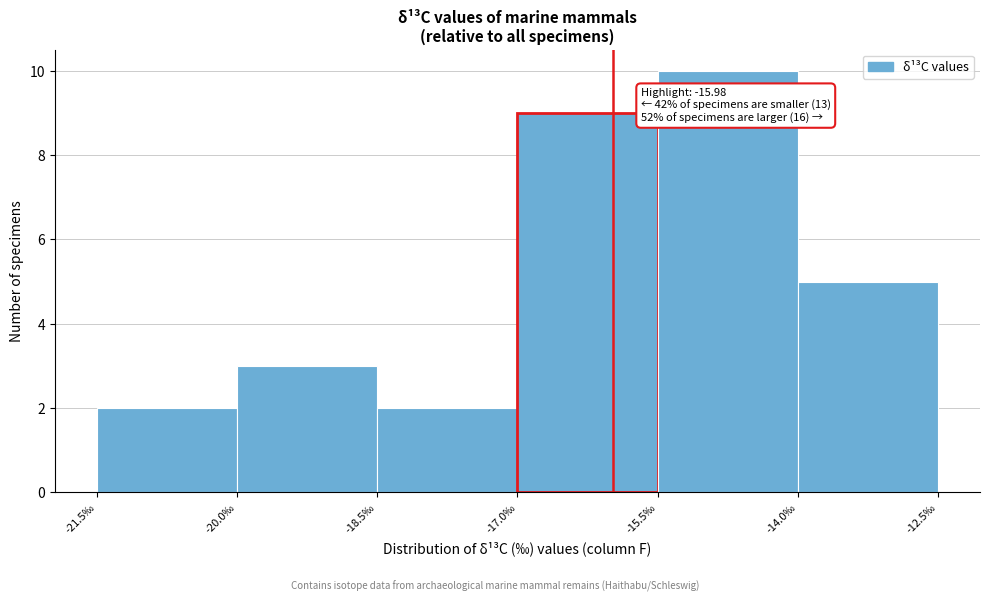

Over which range of the x-axis is the bar tallest?

-15.5 to -14.0